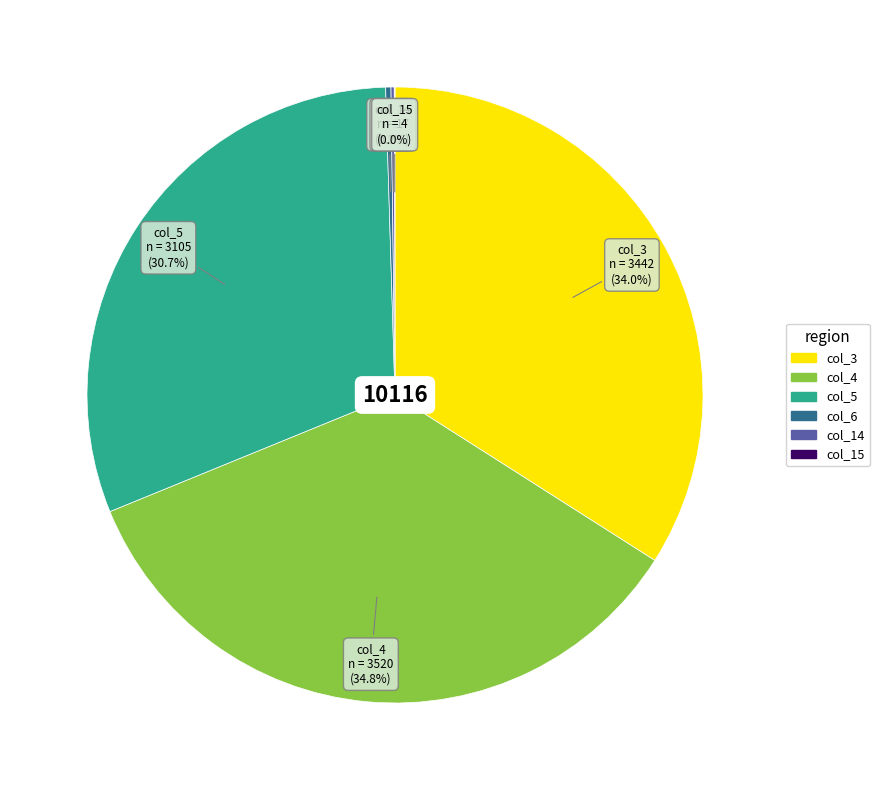

Do col_5 and col_4 together represent more than half of the pie?

Yes